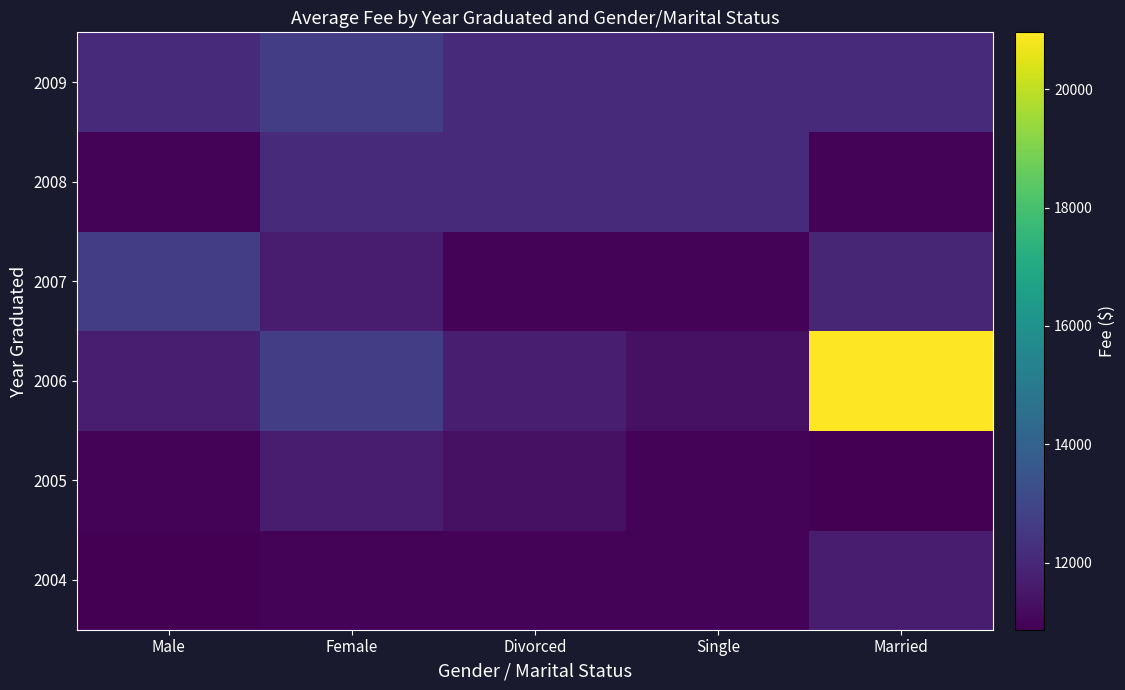

What is the total value across all series at Female?

71835